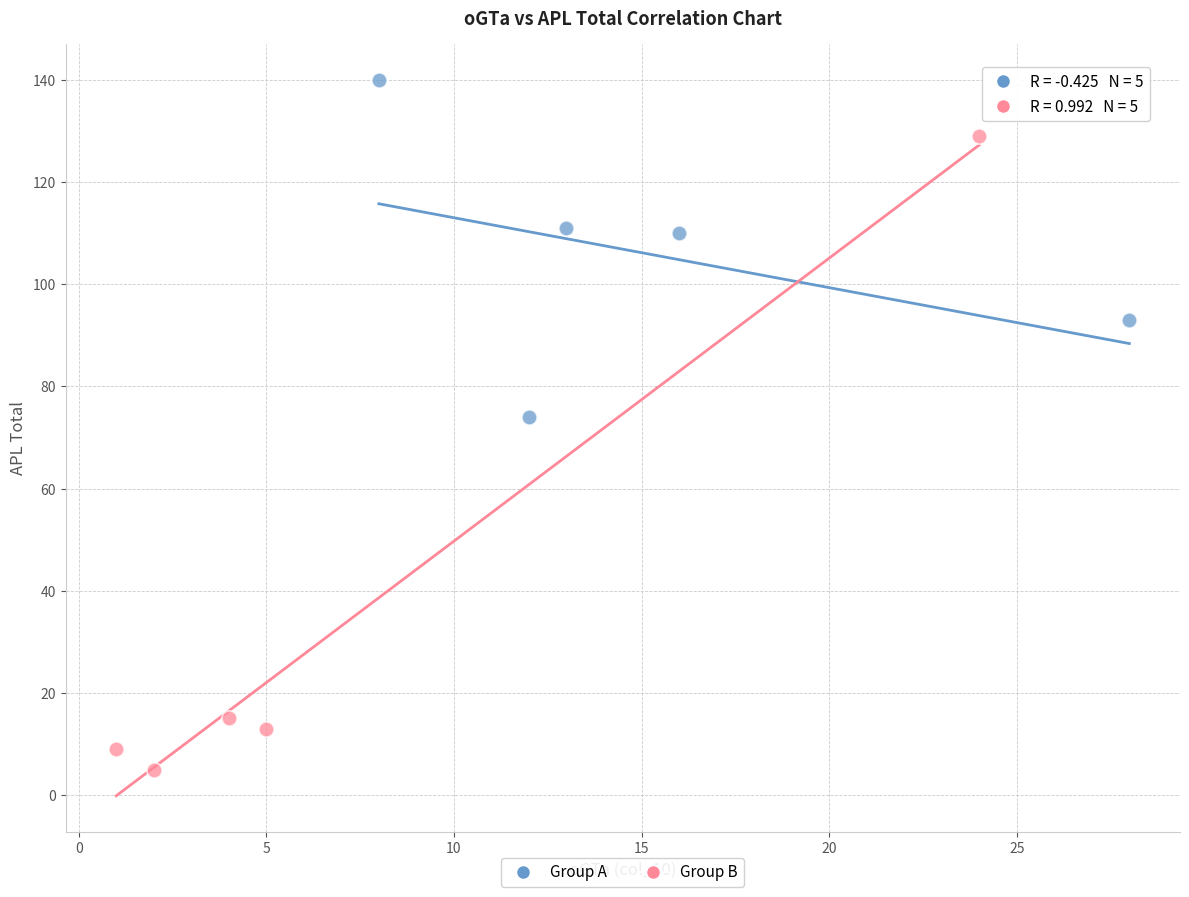

Which series has the largest Y range (max minus min)?

Group B